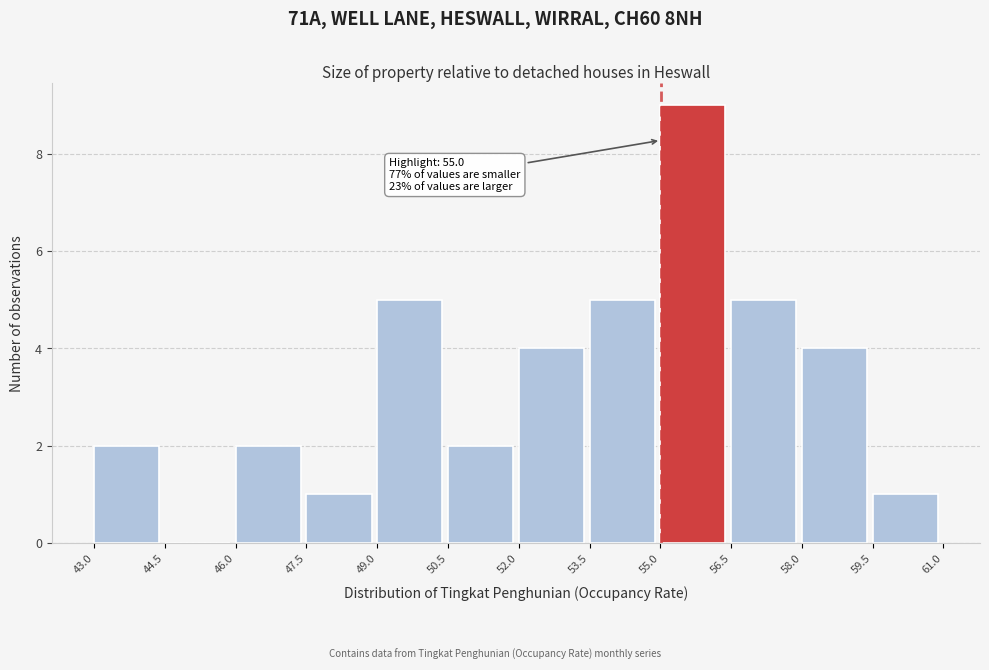

Over which range of the x-axis is the bar tallest?

55.0 to 56.5